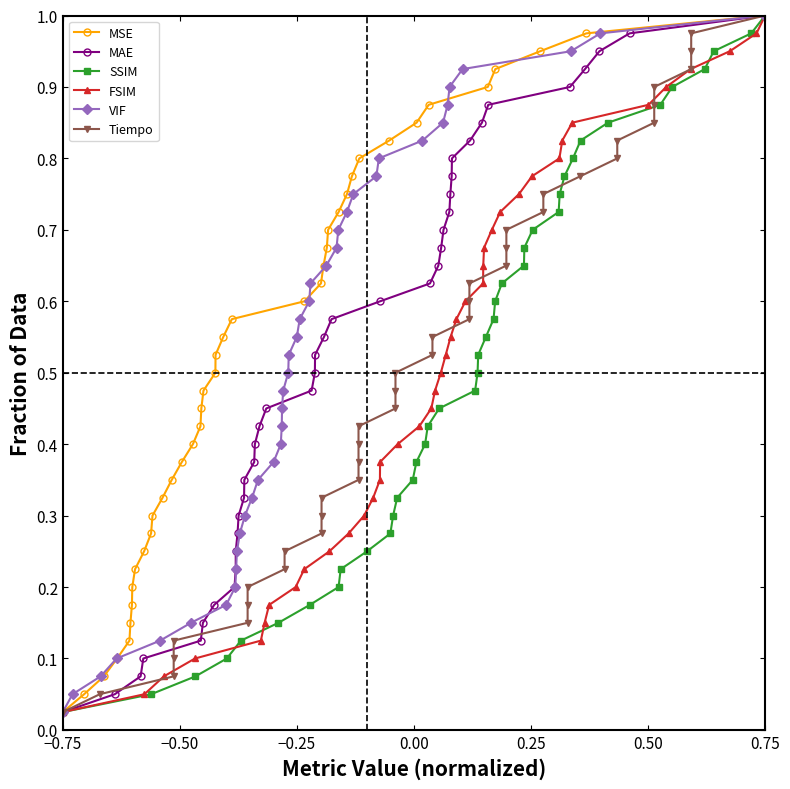

Where is Tiempo nearest to the value 0?

−0.75